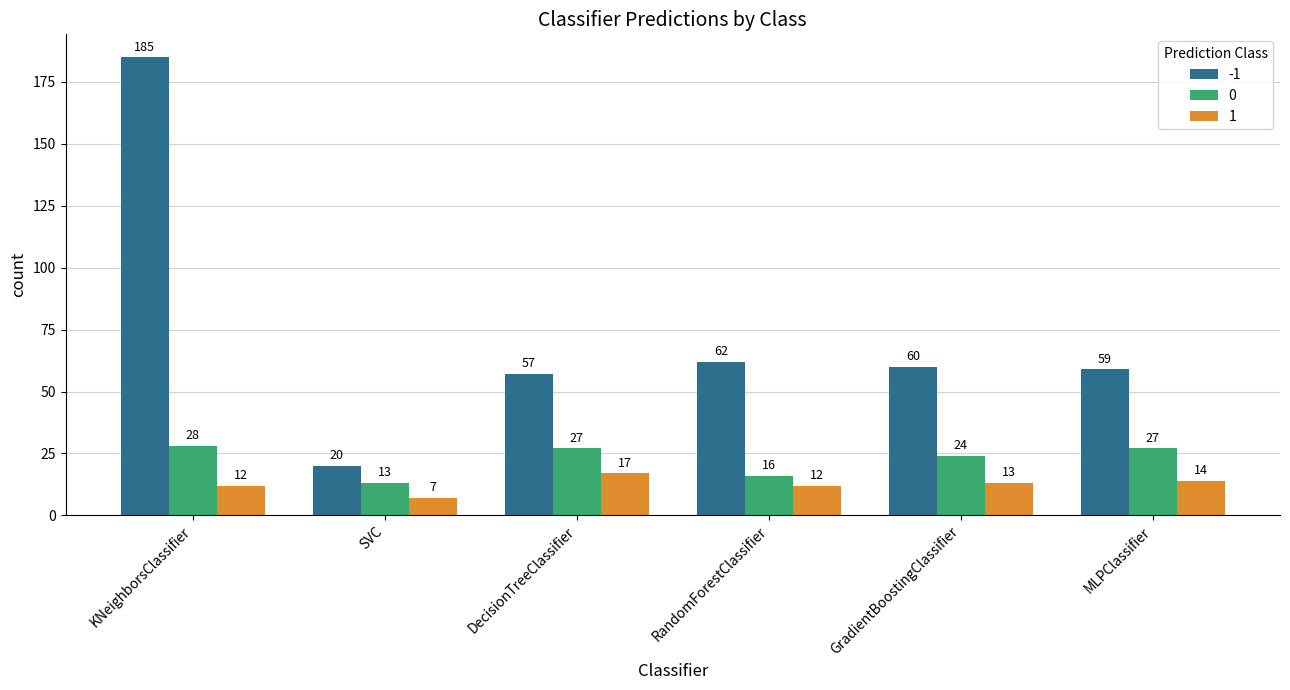

The value of 0 at MLPClassifier is 27. True or false?

True